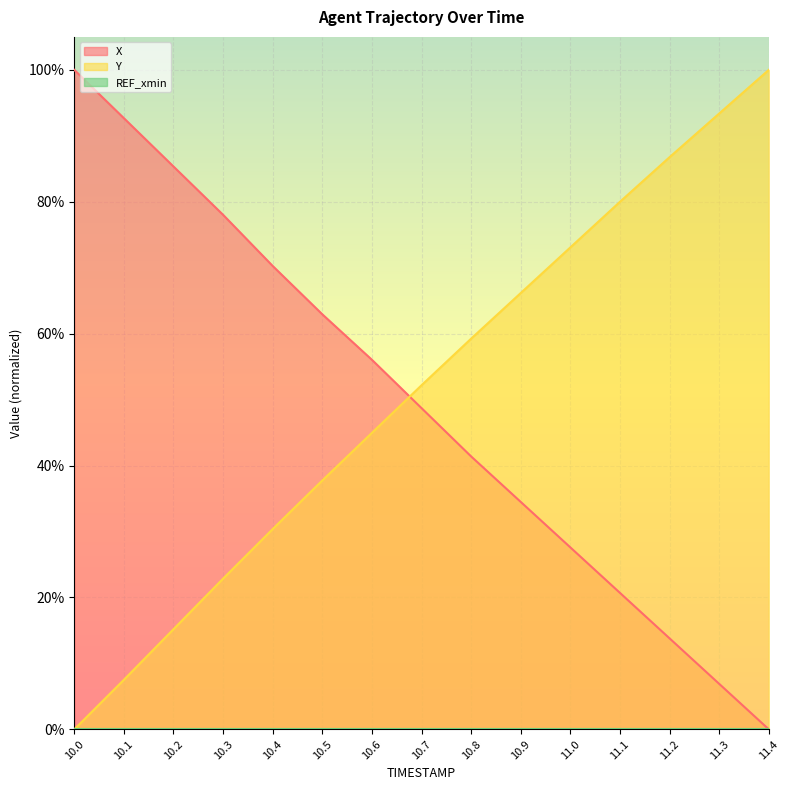

What is the value of the X point at the 14th from the left?

0.1